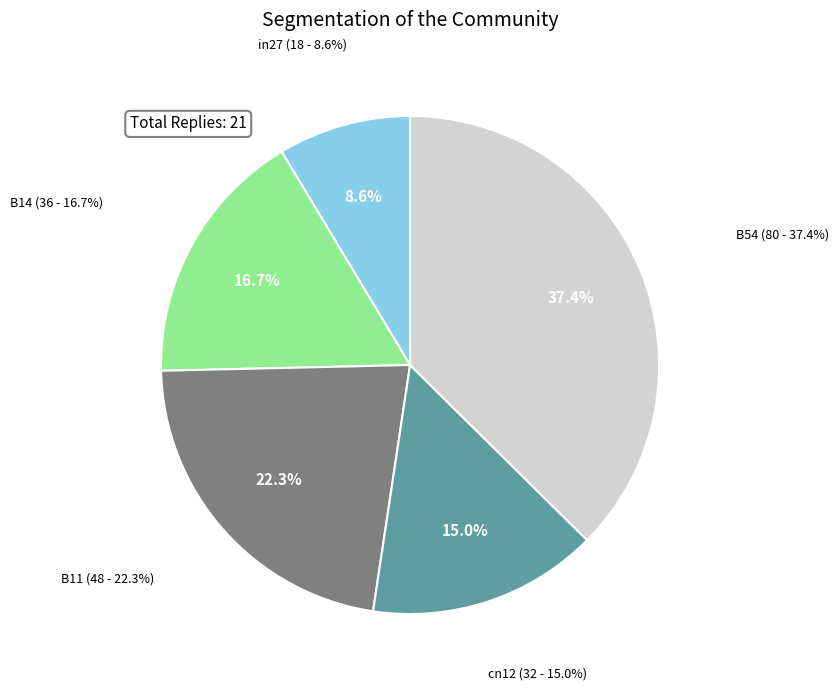

To the nearest percent, what percentage of the pie is cn12?

15%